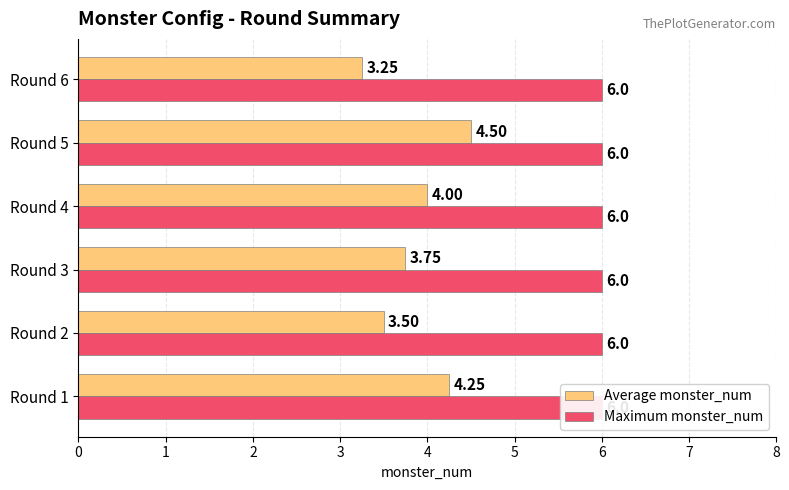

List the labels in order of Maximum monster_num value, largest first.

0, 1, 2, 3, 4, 5